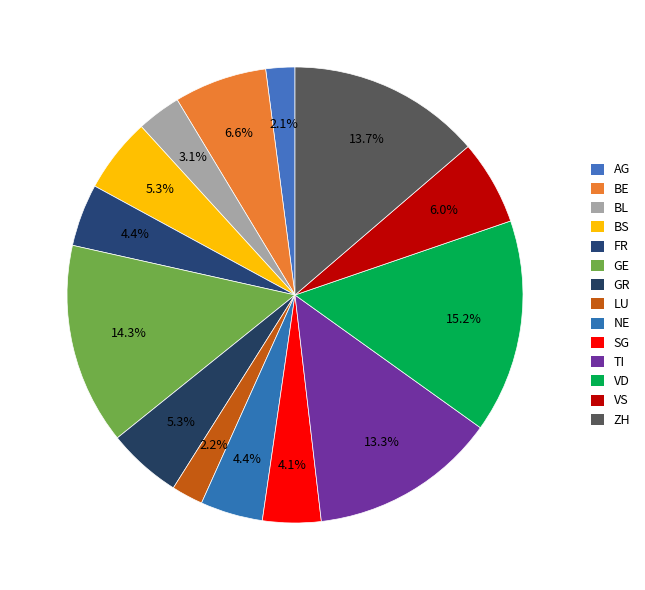

Does any single category account for the majority?

No